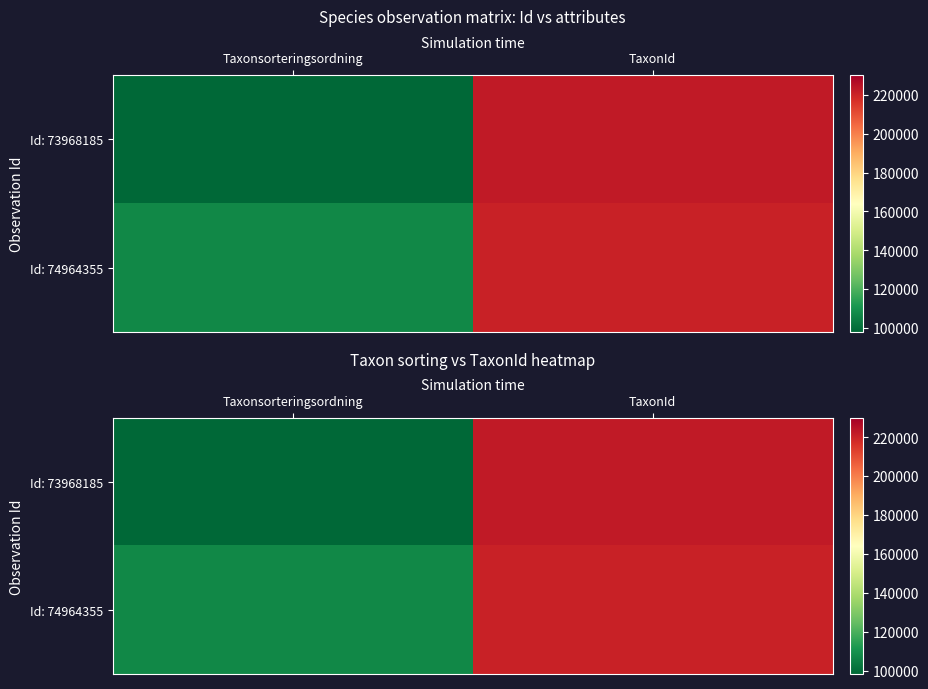

Which category has the highest value in the Id: 73968185 series?

TaxonId